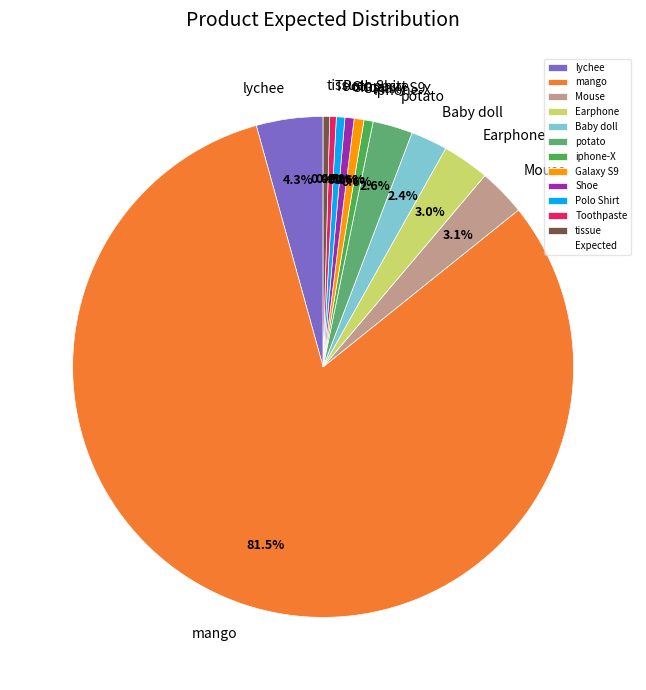

Is there a majority slice in this chart?

Yes